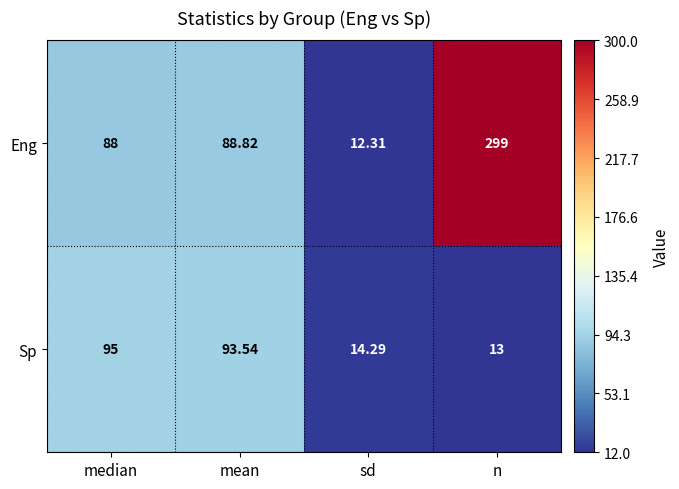

Which category has the lowest value across all series?

sd